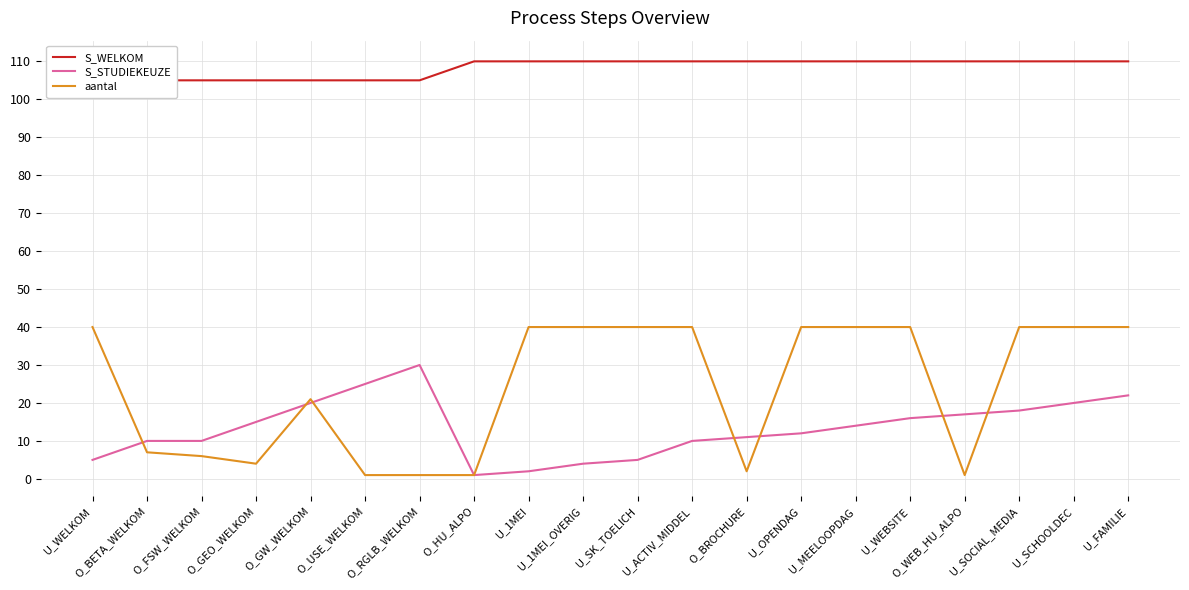

What is the sum of the aantal values at U_WEBSITE and O_BROCHURE?

42